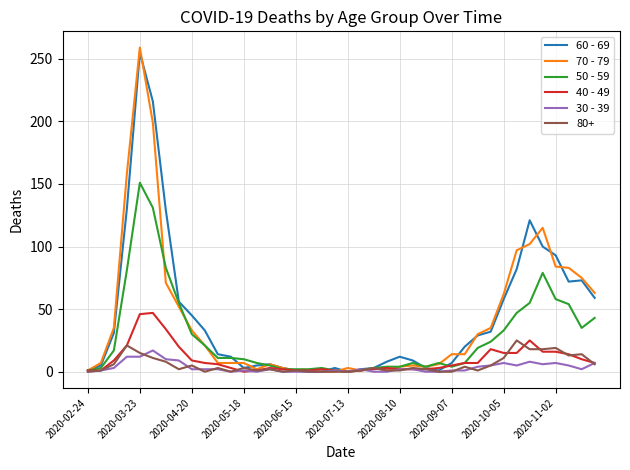

Which series has the largest range (max minus min)?

70 - 79